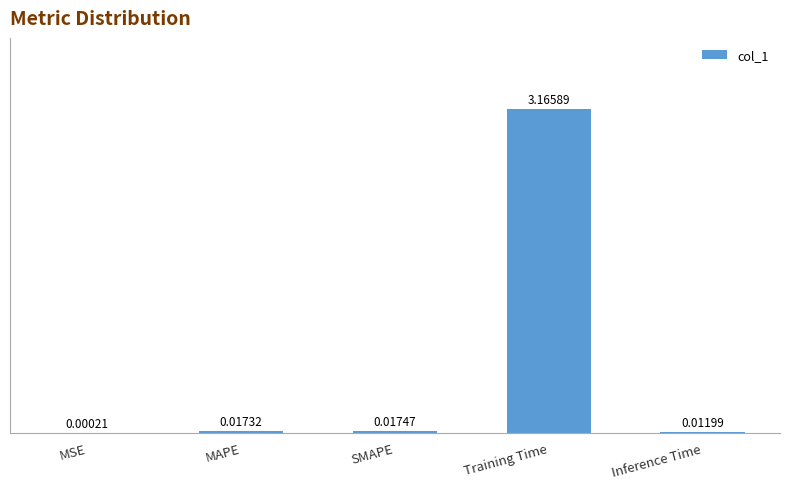

Where is the data nearest to the value 1?

SMAPE